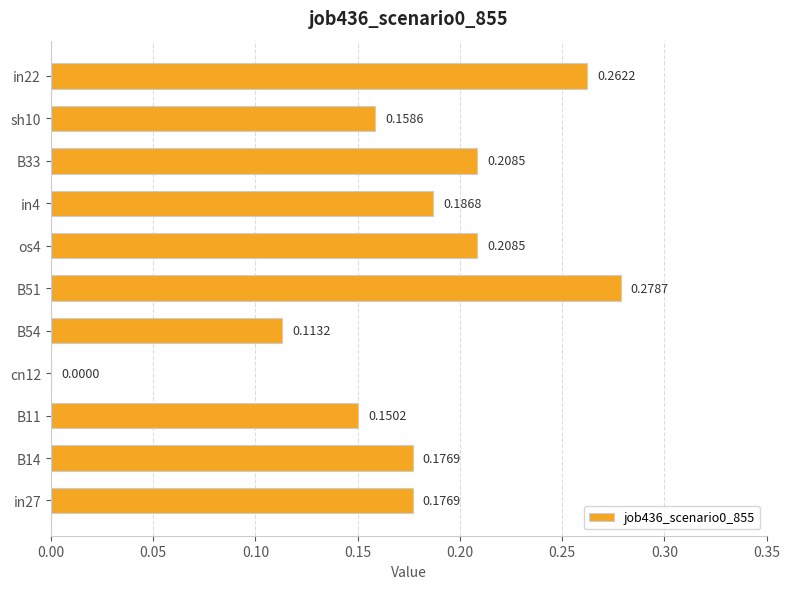

What is the sum of the values at in22 and B51?

0.5